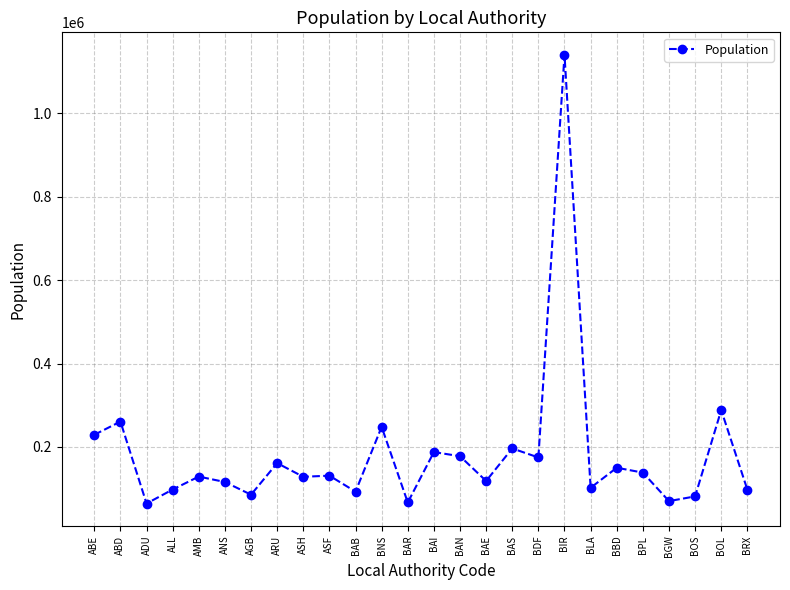

How many data points does each series have?

26